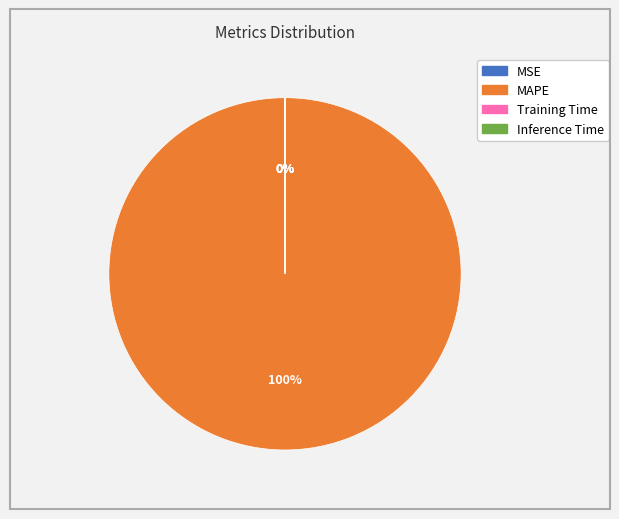

Which category accounts for the majority?

MAPE